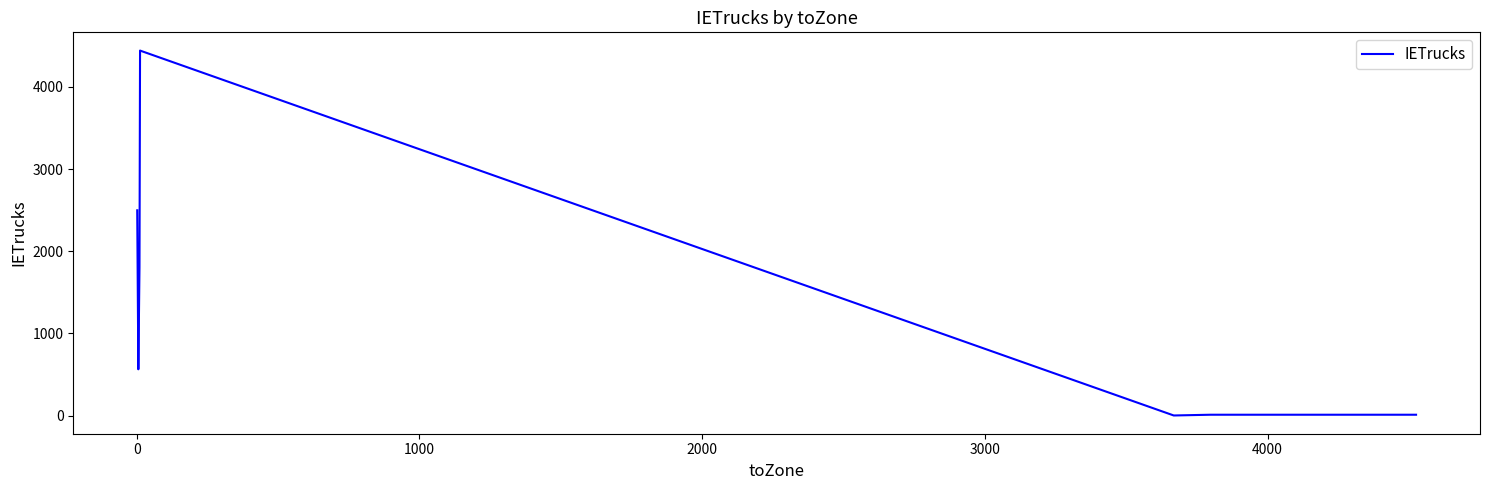

What is the average value?

1333.4